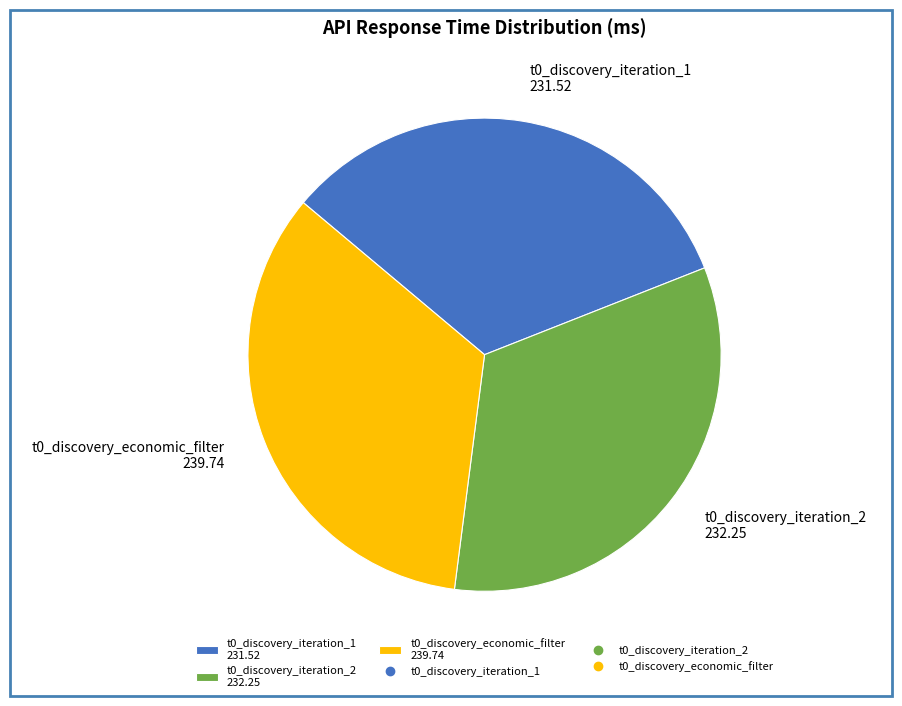

What is the largest slice in the pie chart?

t0_discovery_economic_filter